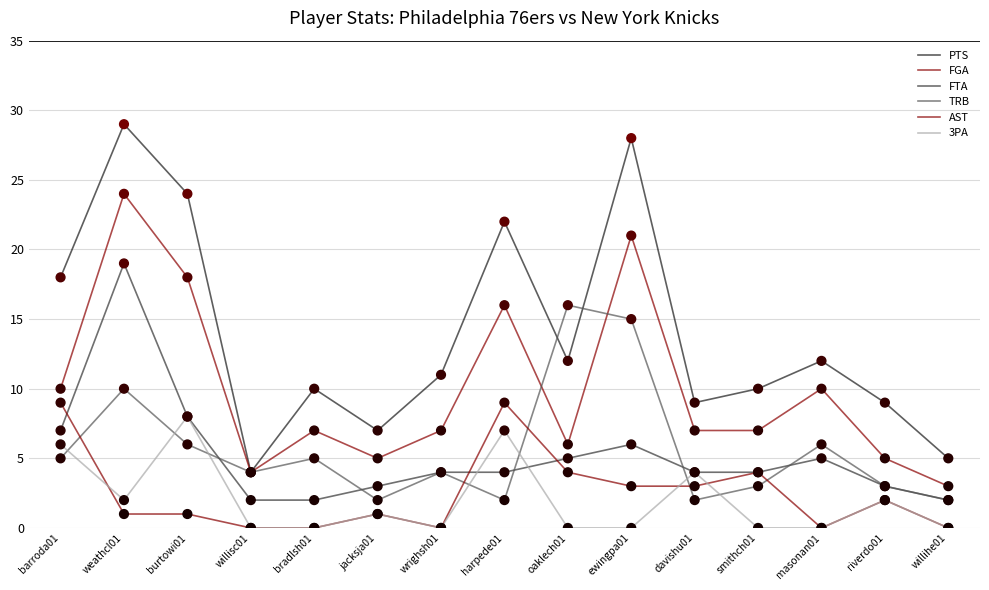

Is the value of FTA at masonan01 greater than the value of FGA at barroda01?

No